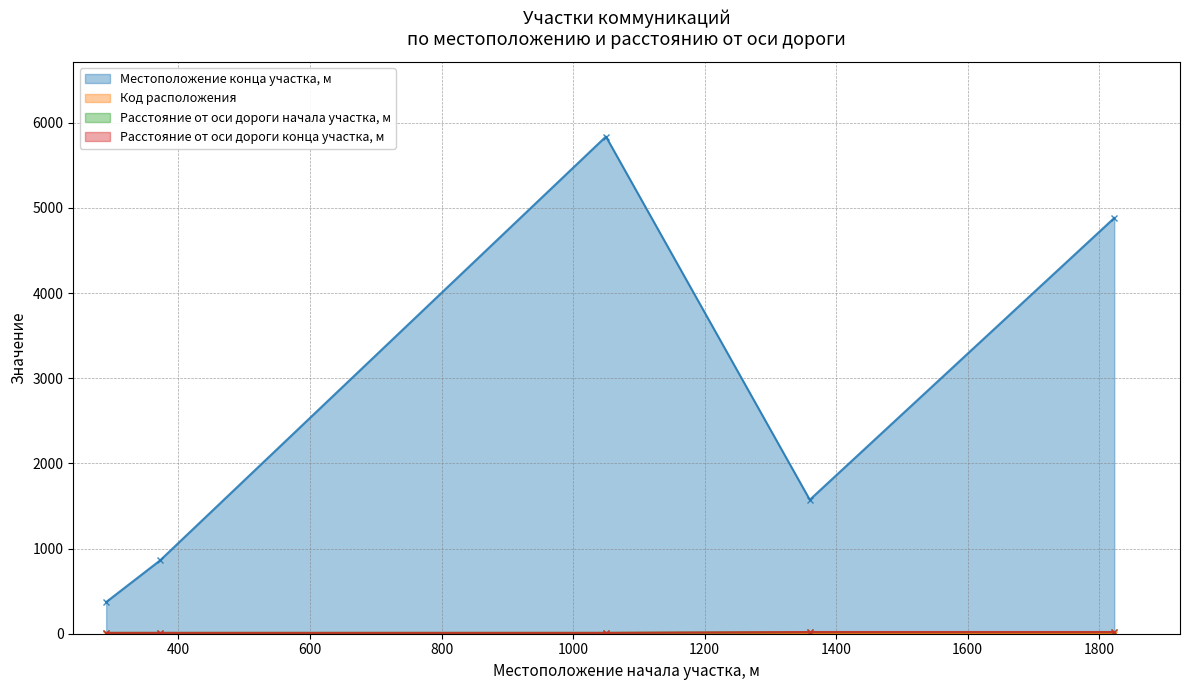

Which category has the highest value in the Расстояние от оси дороги начала участка, м series?

1360